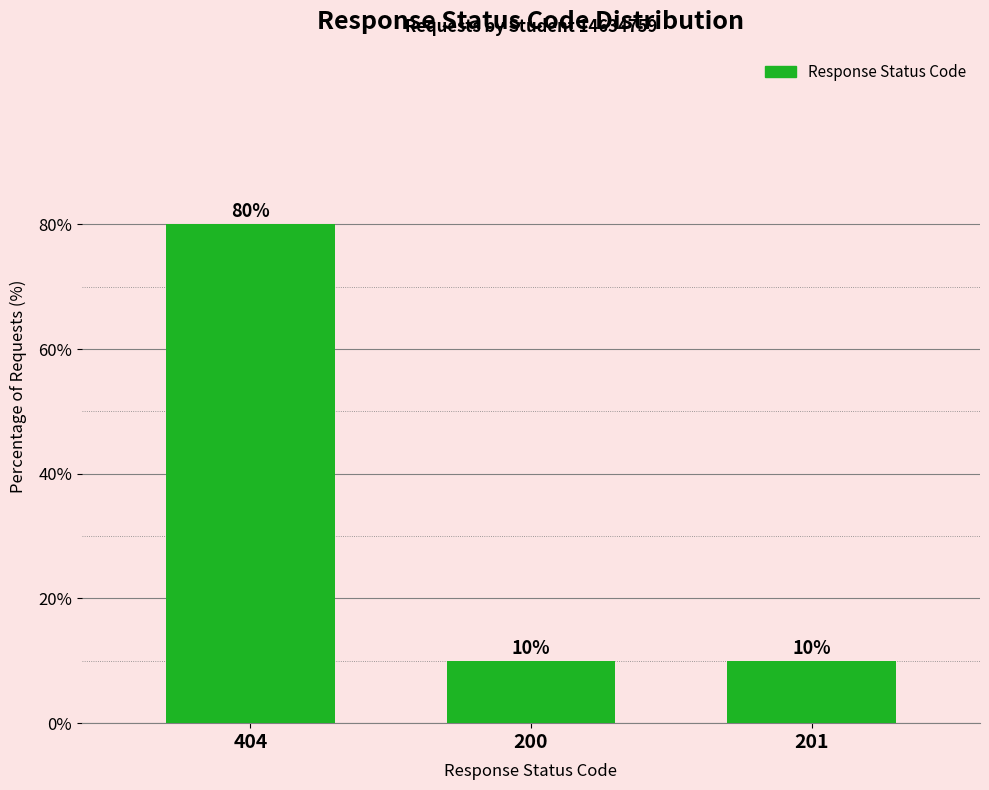

What value does the data have at 200, to the nearest 10?

10